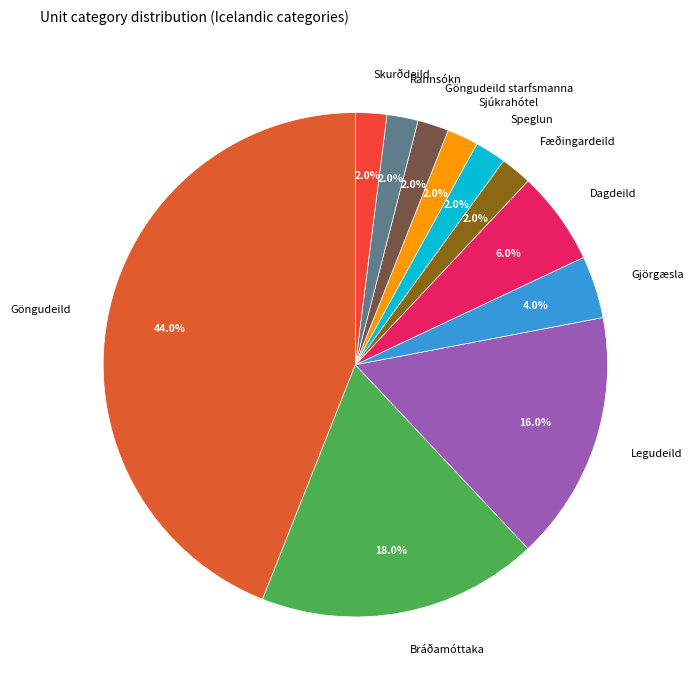

Which slice is the largest?

Göngudeild